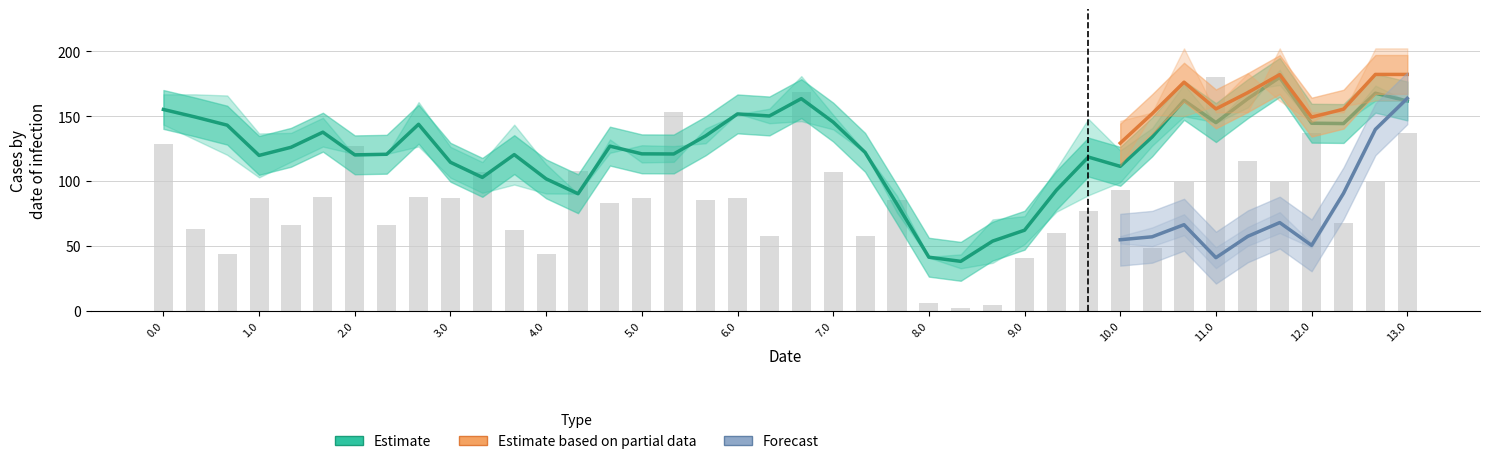

Does the chart contain any negative values?

No